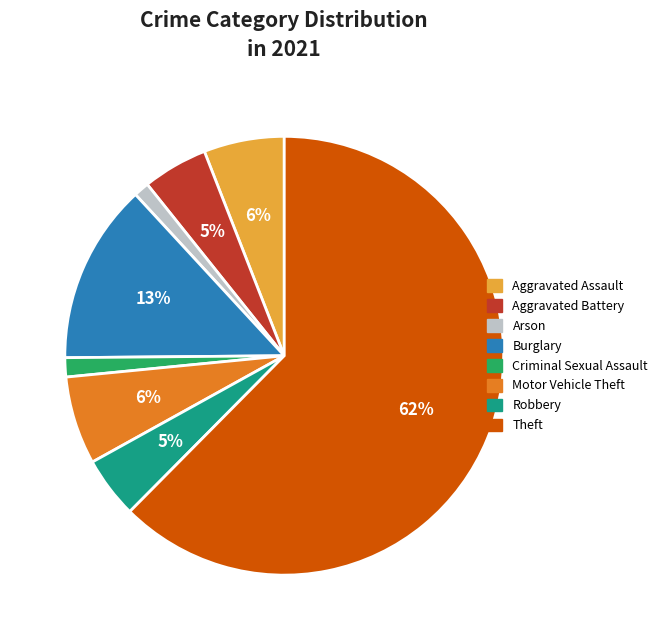

Between Aggravated Assault and Arson, which is larger?

Aggravated Assault